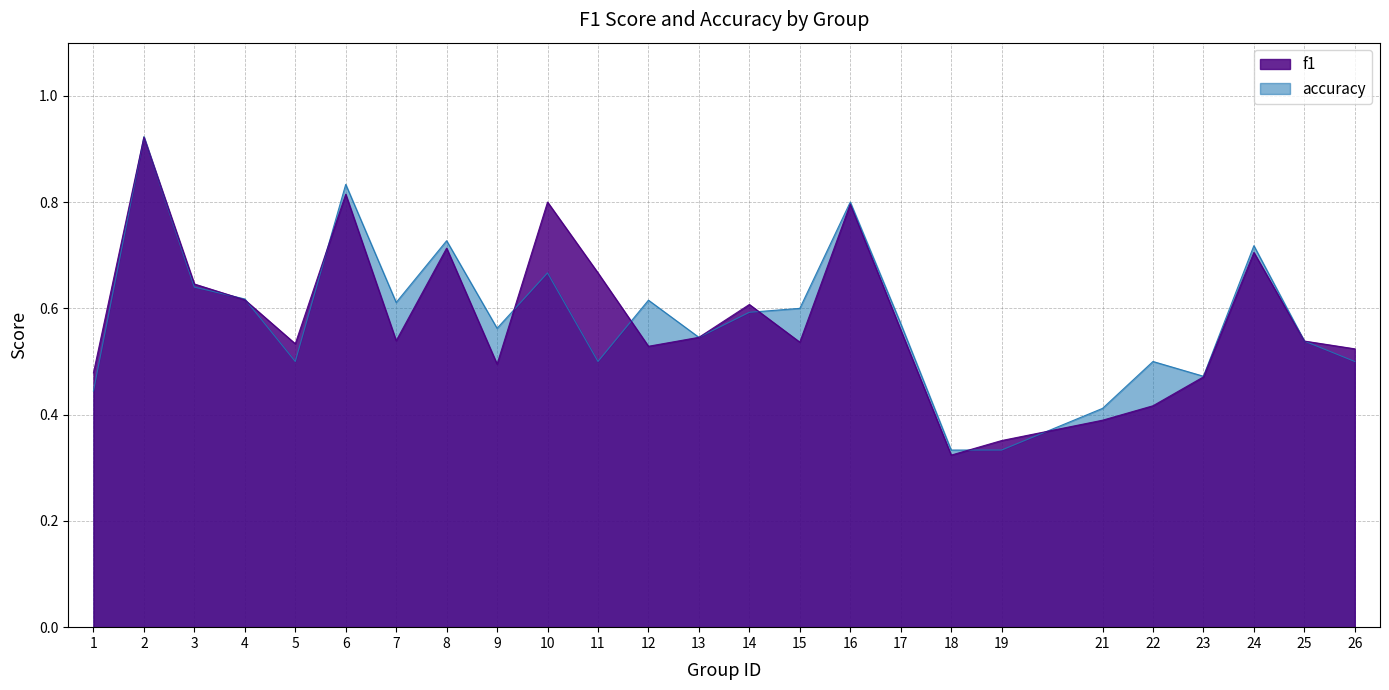

Where is f1 nearest to the value 0?

18